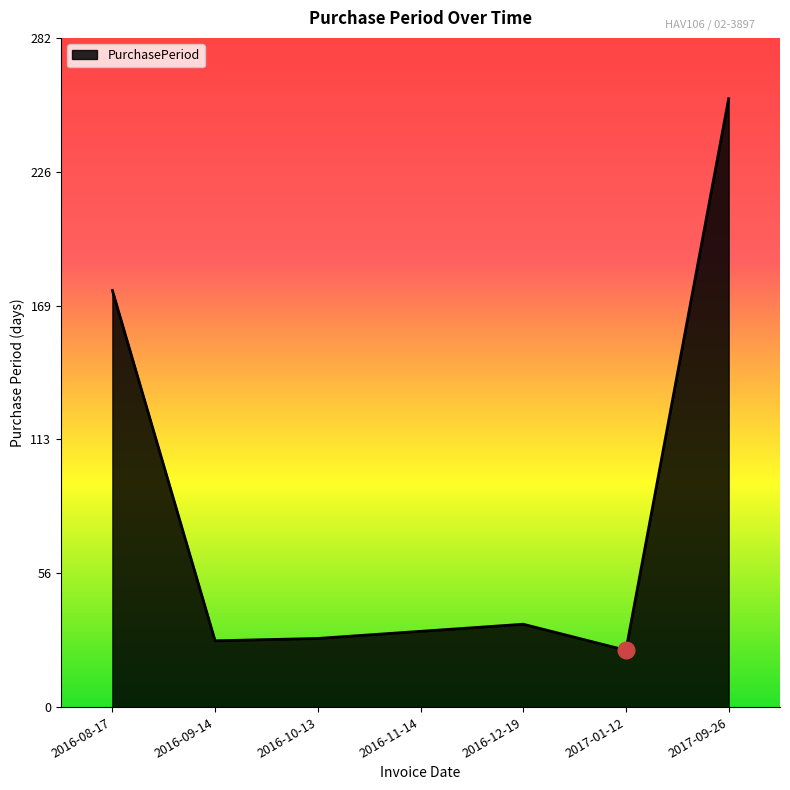

What position from the right is 2016-09-14?

6